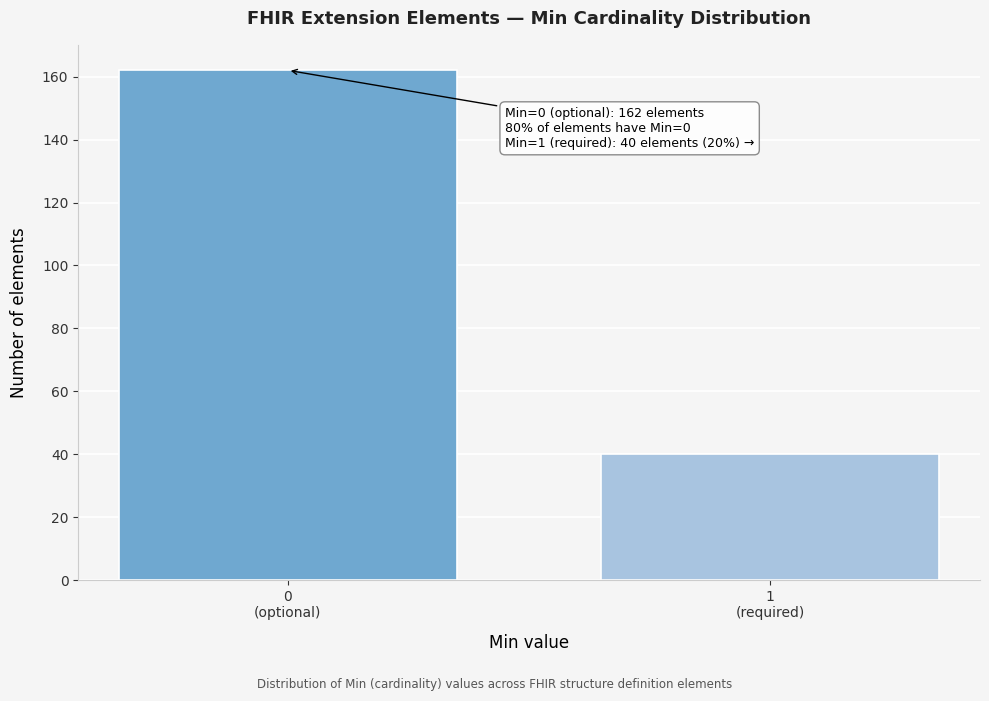

Reading left to right, list all the values displayed in this chart.

162	40